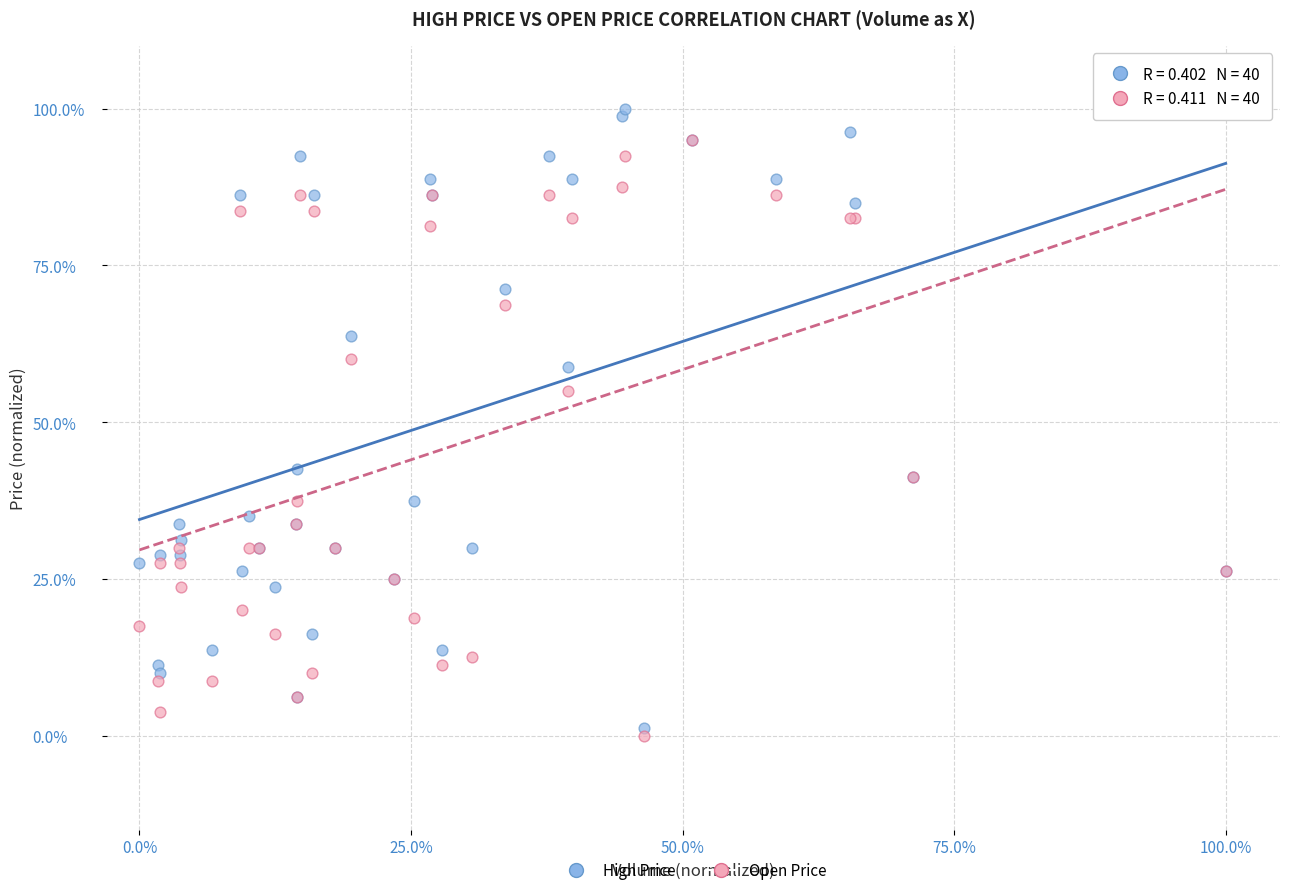

Which series contains the lowest Y value?

Open Price